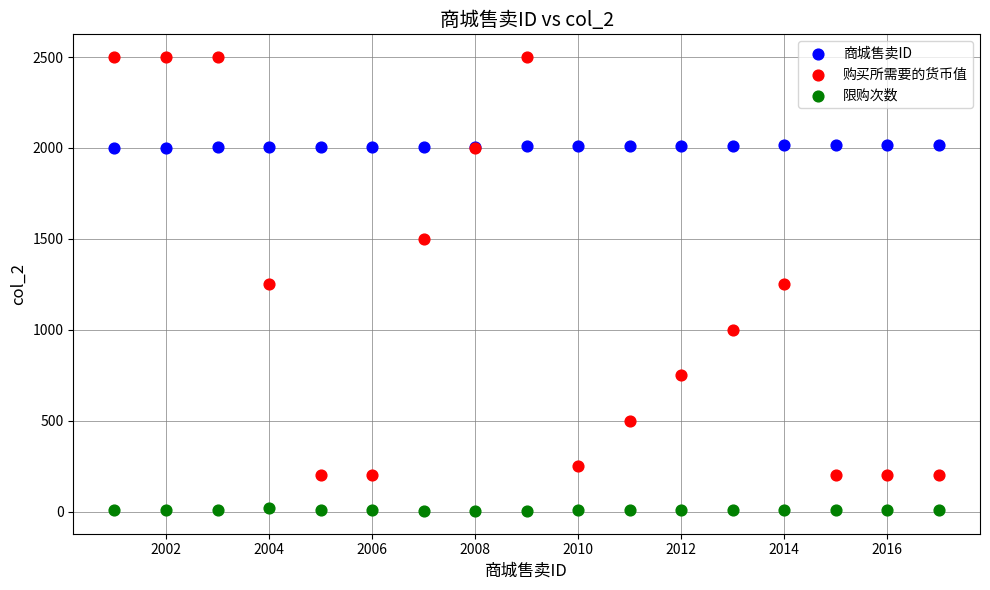

What are all the series names shown in the legend?

商城售卖ID, 购买所需要的货币值, 限购次数